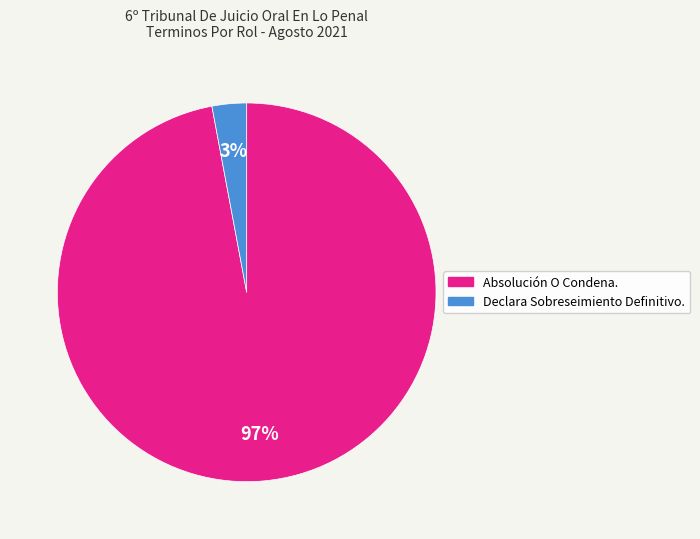

True or false: Declara Sobreseimiento Definitivo. accounts for 15% of the total.

False